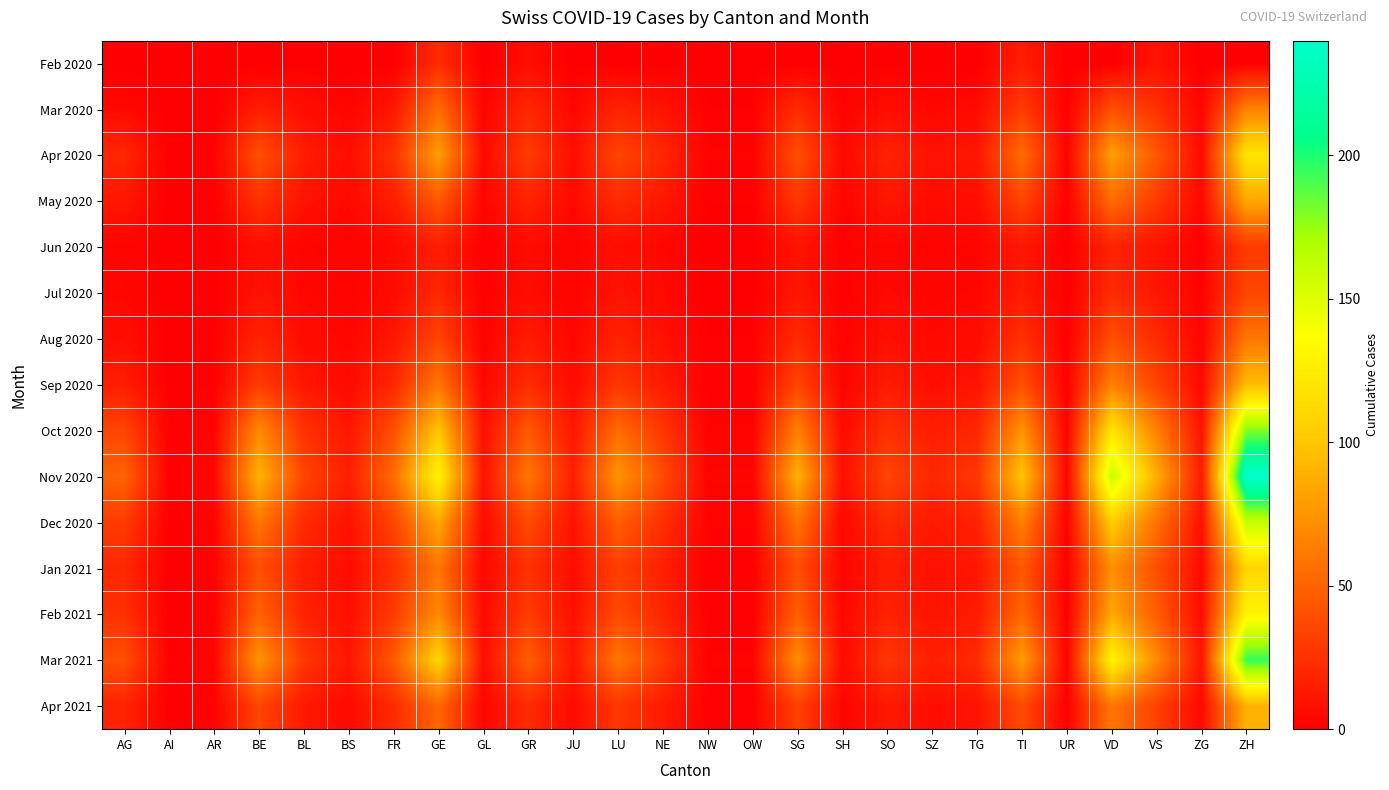

At which category is the sum across all series the highest?

ZH